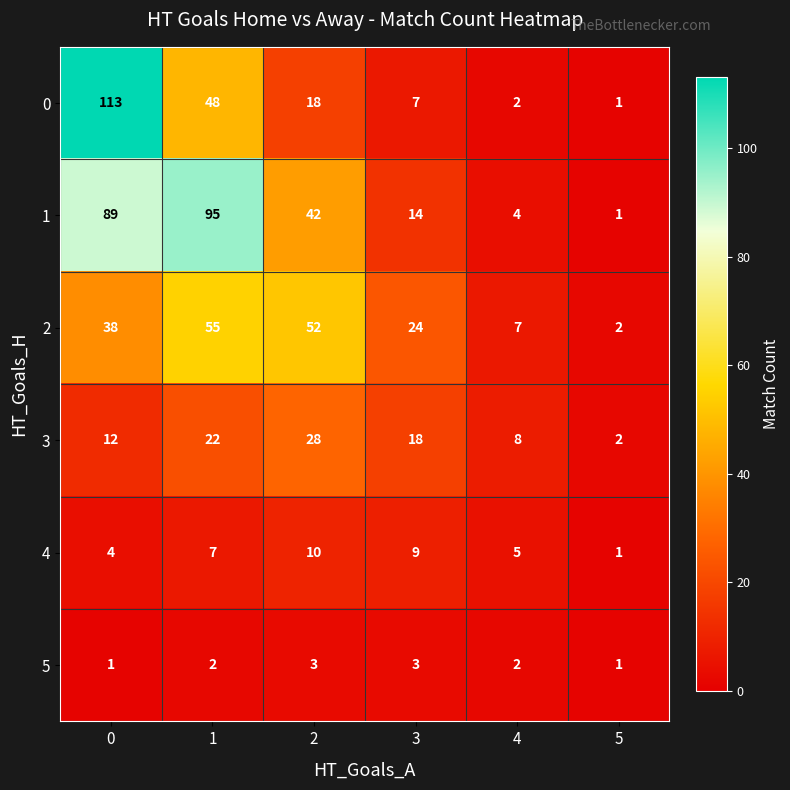

Where is 4 nearest to the value 5?

4